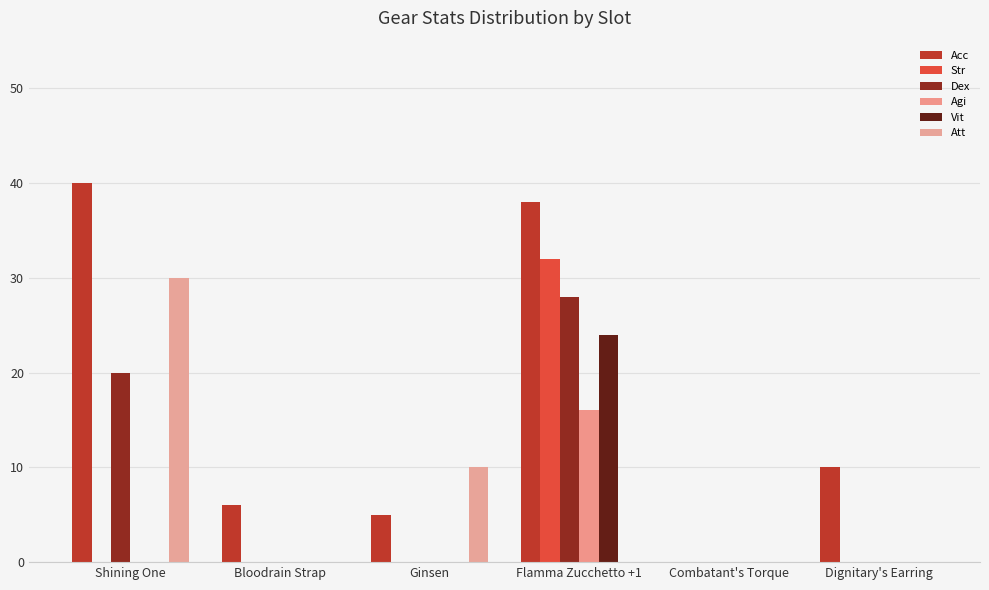

What is the spread (max minus min) of values at Bloodrain Strap?

6